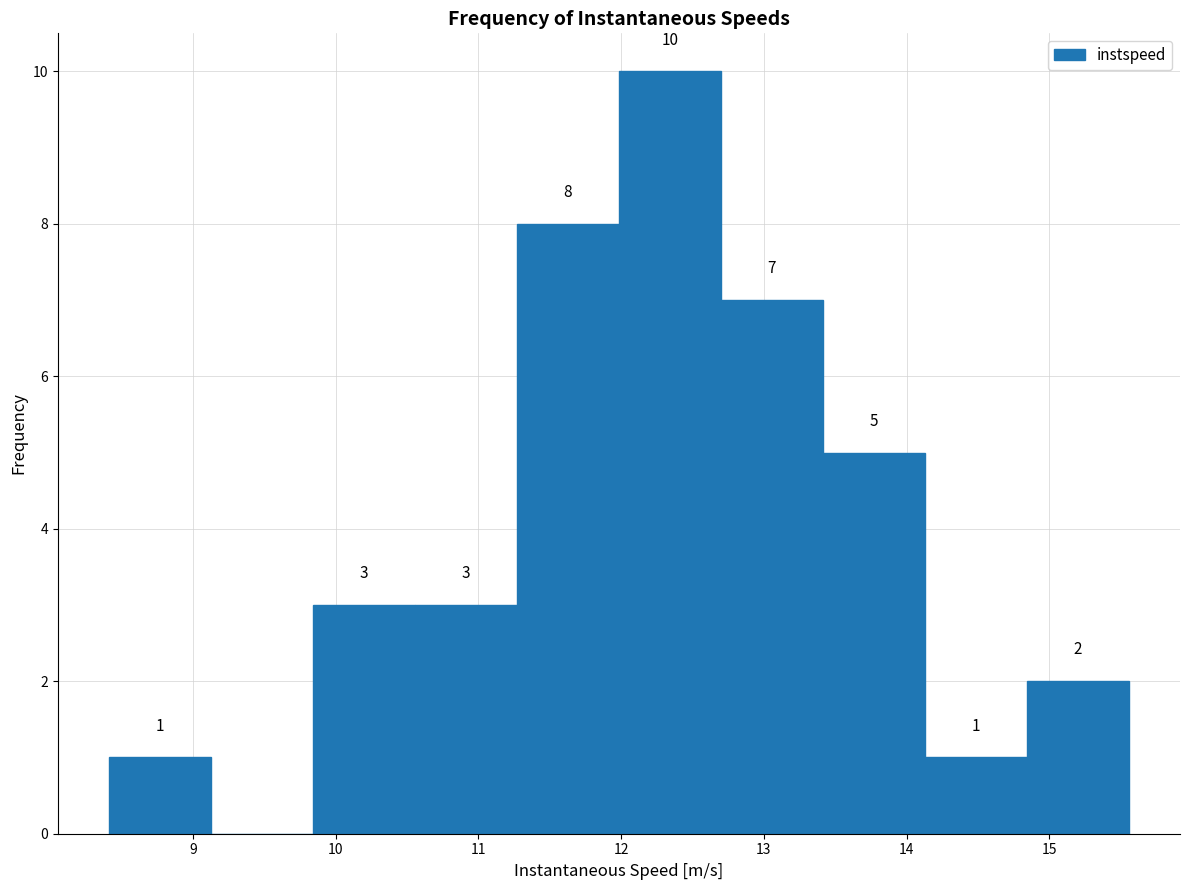

Which range on the x-axis has the tallest bar?

12.0 to 12.7